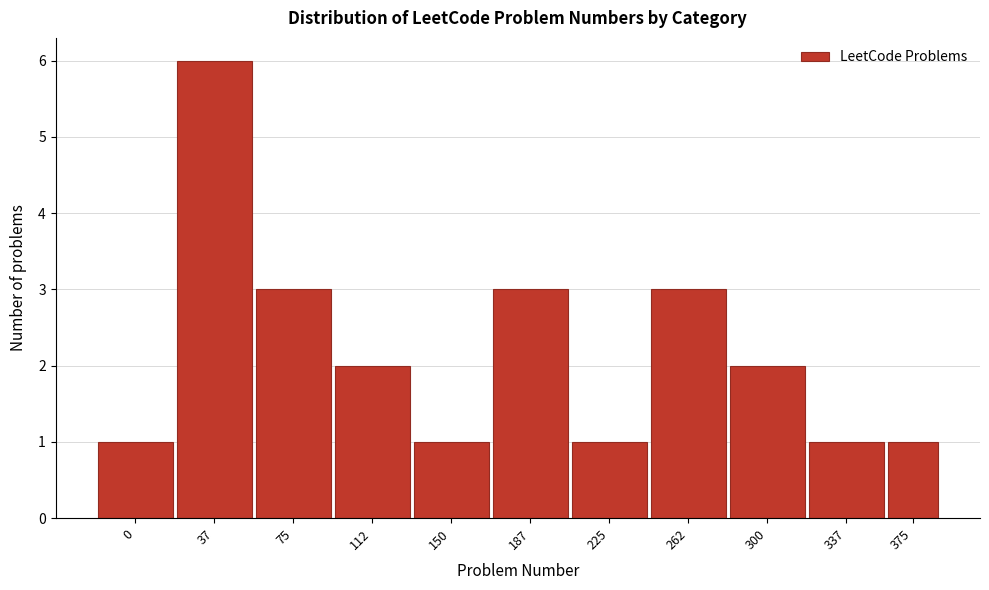

Reading left to right, list all the values displayed in this chart.

0=1	37=6	75=3	112=2	150=1	187=3	225=1	262=3	300=2	337=1	375=1